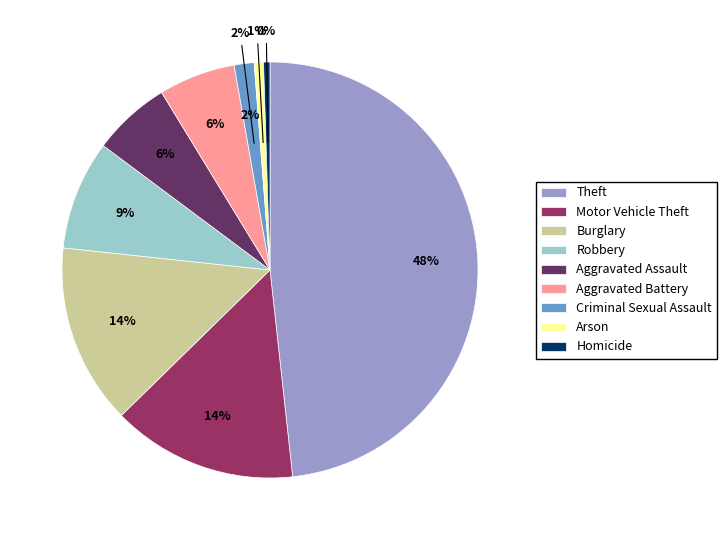

Does any single category account for the majority?

No